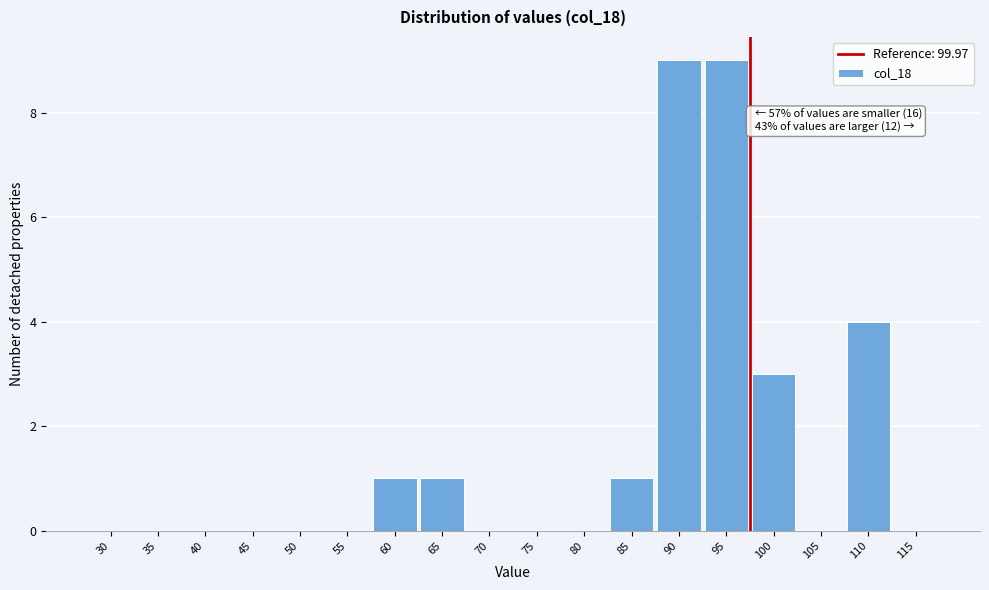

Reading right to left, extract all data points from this chart.

115=0	110=4	105=0	100=3	95=9	90=9	85=1	80=0	75=0	70=0	65=1	60=1	55=0	50=0	45=0	40=0	35=0	30=0